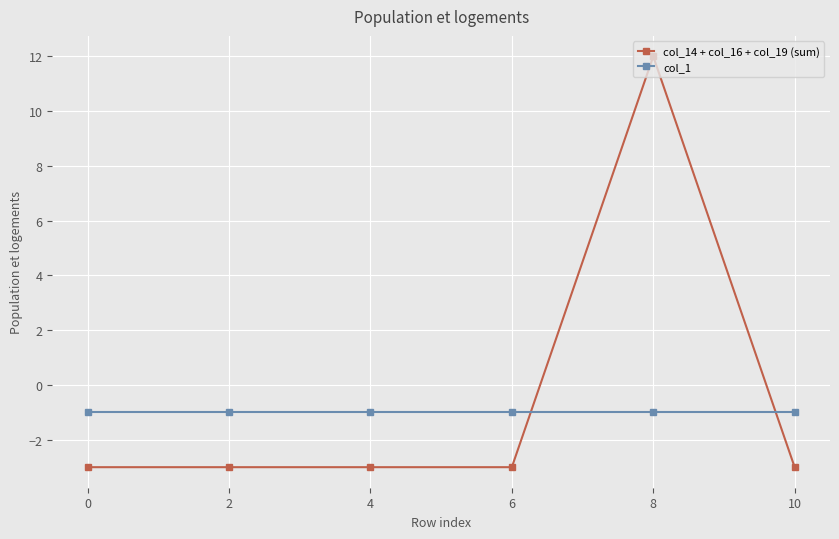

Which label corresponds to the largest value in the chart?

8